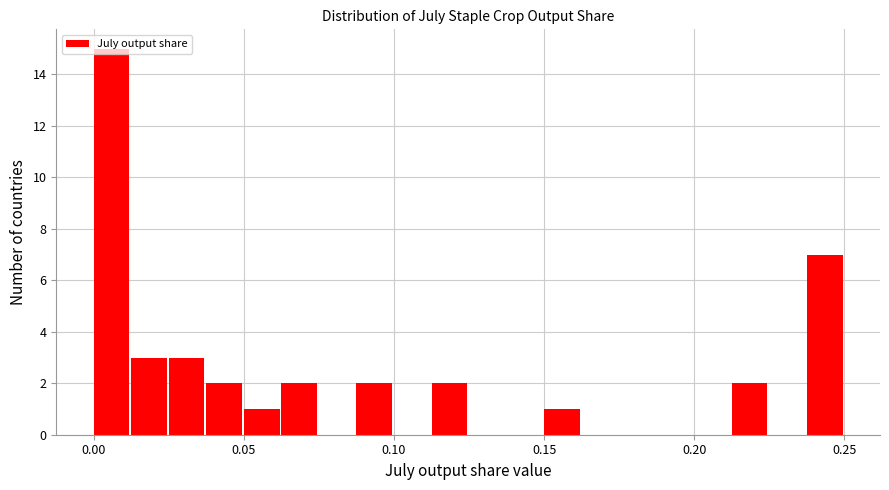

Around what value on the x-axis is the tallest bar? Give the approximate position of its centre, as read against the axis.

0.005